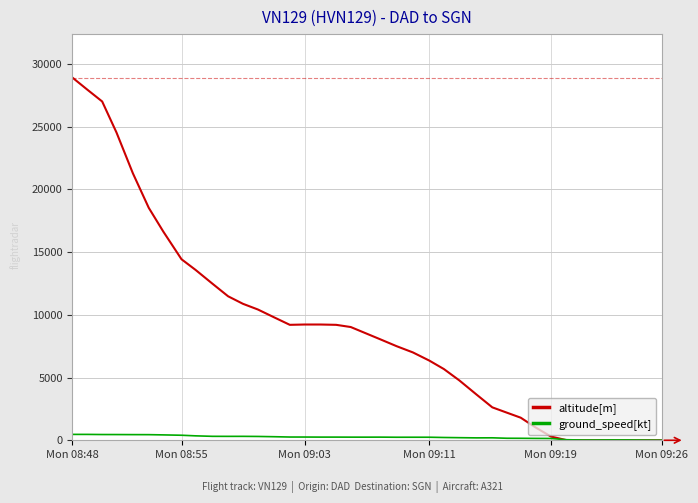

What are all the series names shown in the legend?

altitude[m], ground_speed[kt]